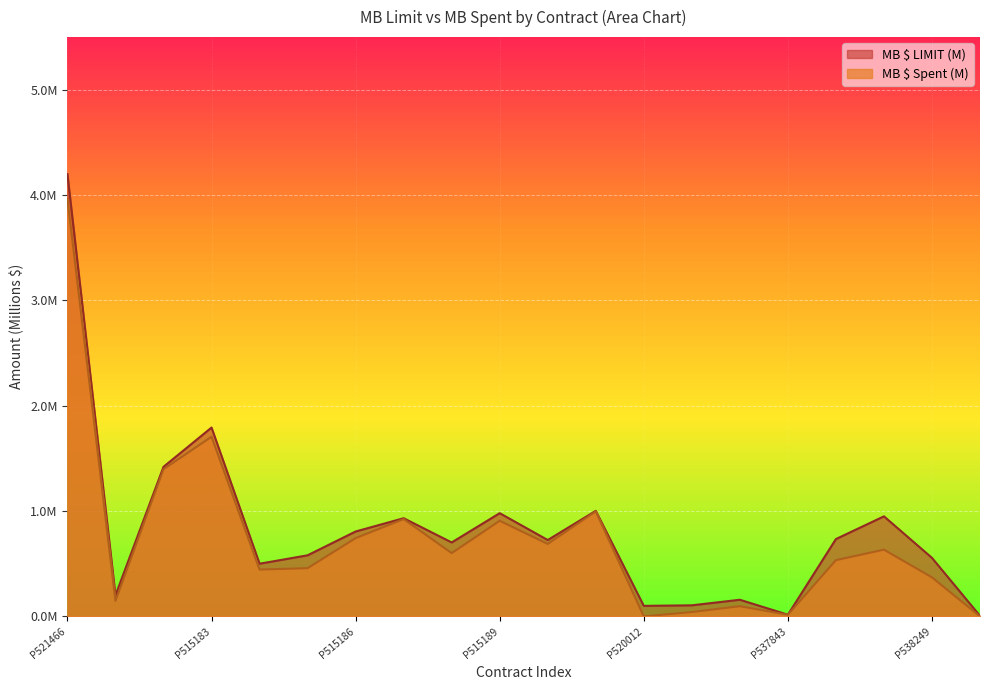

True or false: MB $ LIMIT (M) has more than 0 points higher than both neighbors.

True